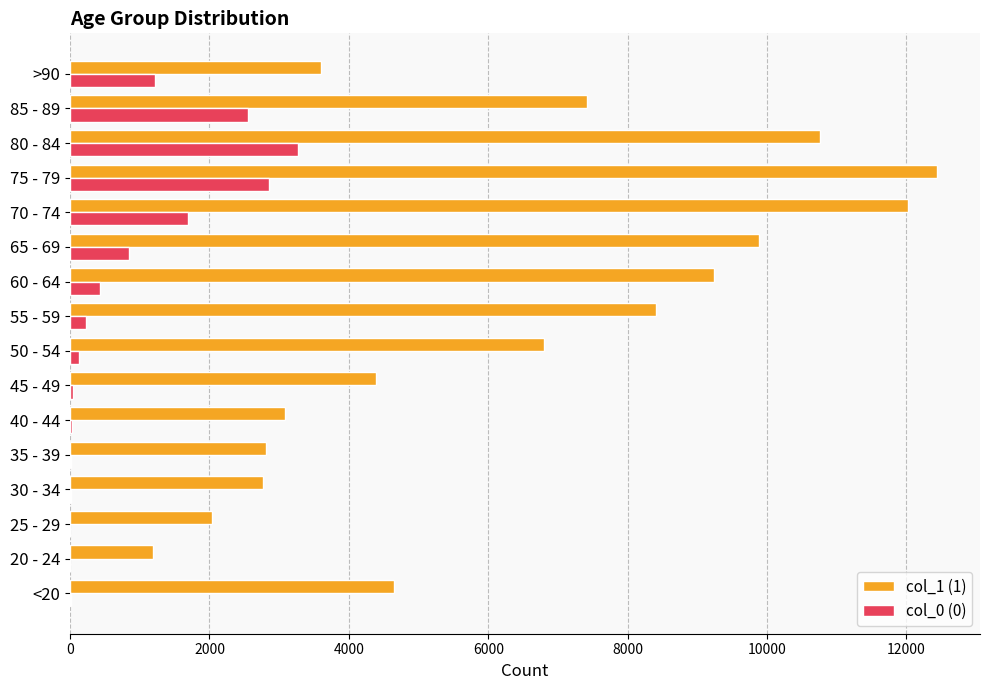

The value of col_1 (1) at <20 is 4641. True or false?

True